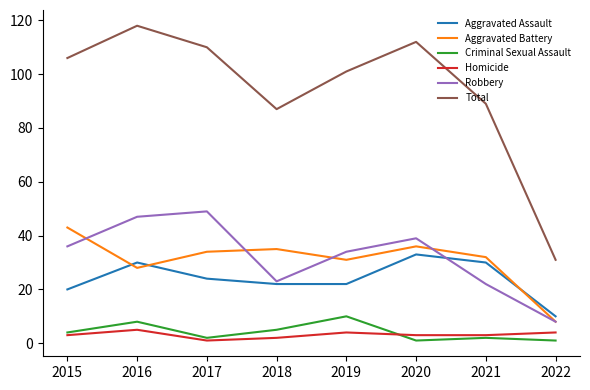

What is the total value across all series at 2015?

212